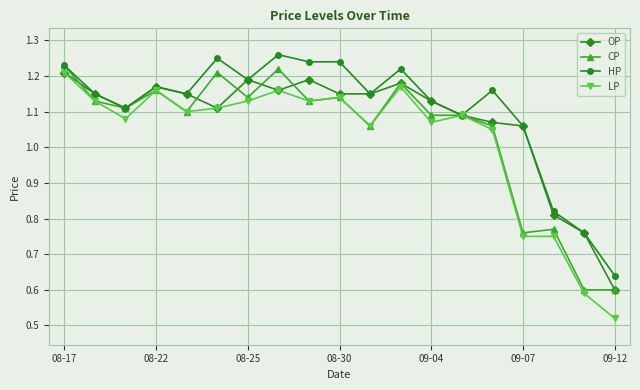

At how many categories does at least one series exceed 0?

19